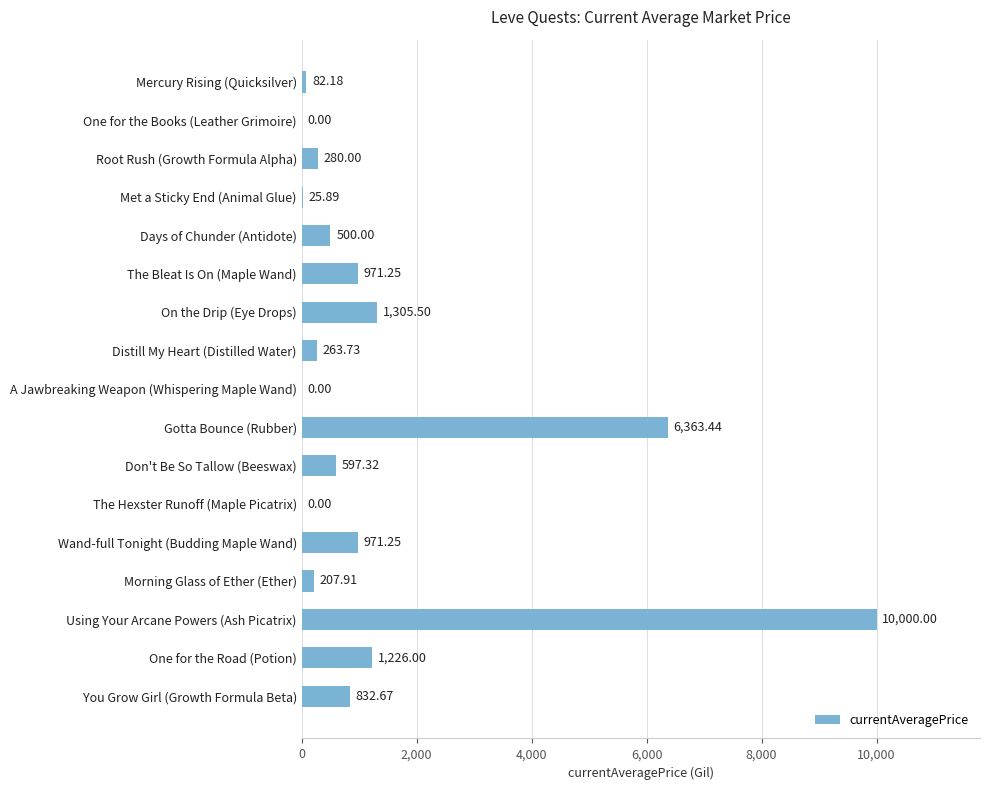

How many categories are shown in the chart?

17